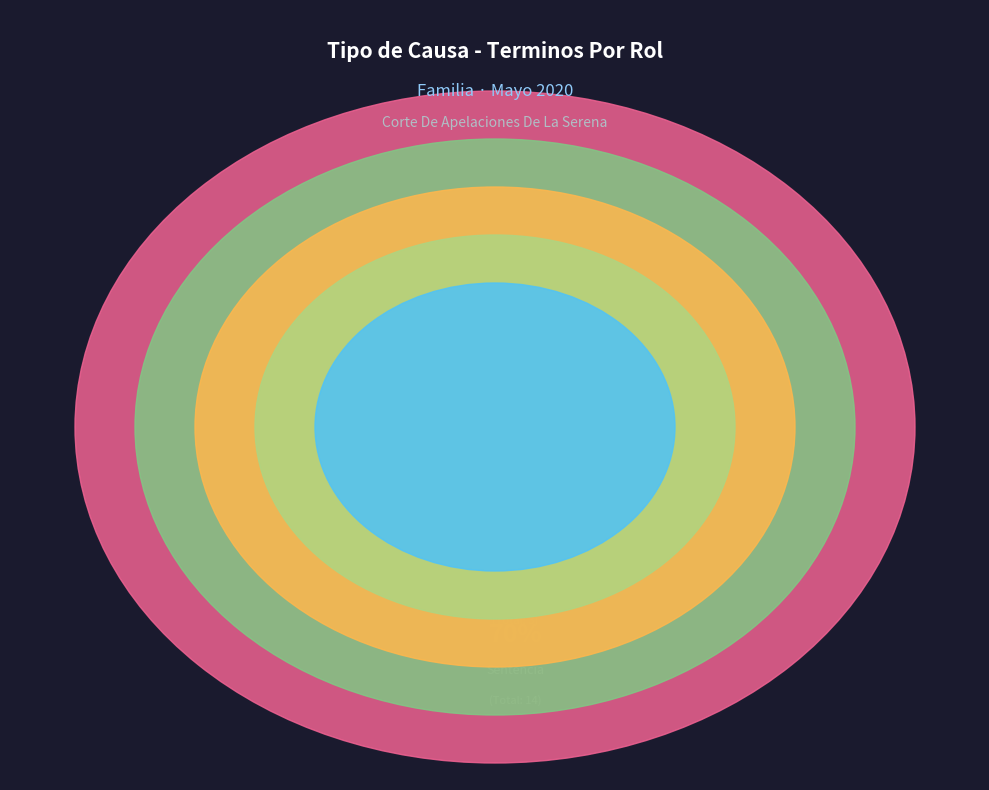

True or false: Avenimiento accounts for 5% of the total.

True